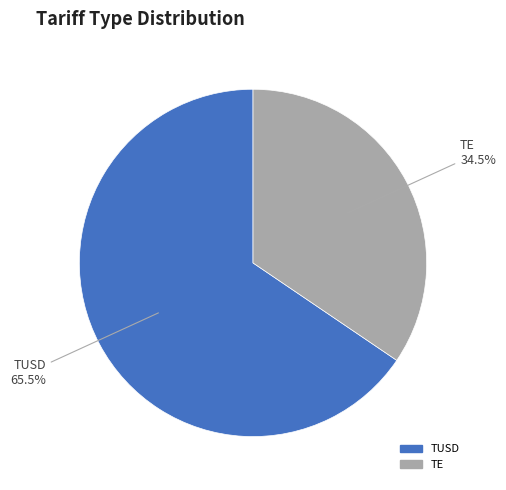

Is the sum of TE and TUSD greater than half?

Yes